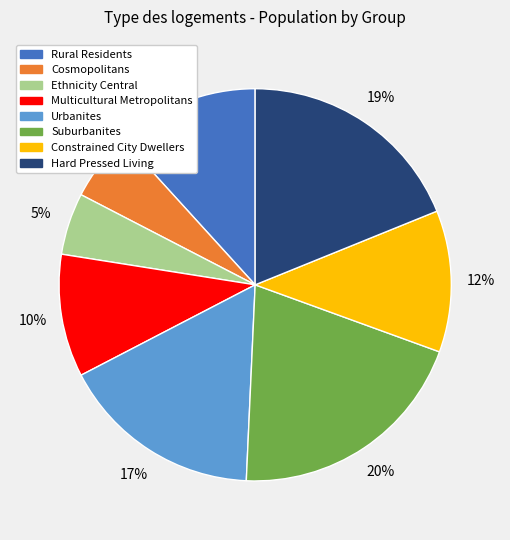

To the nearest percent, what percentage of the pie is Rural Residents?

12%